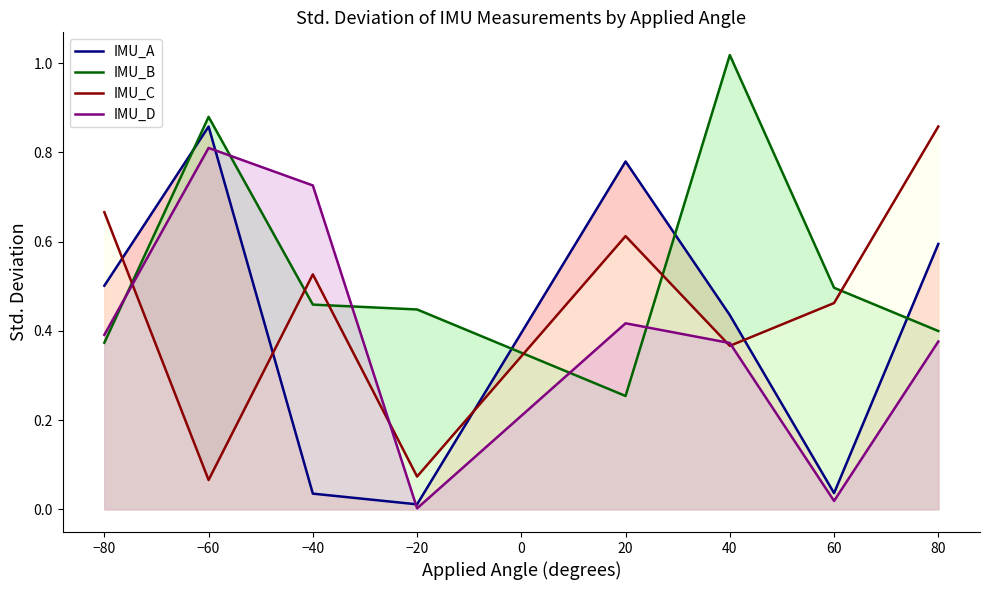

Does the chart have visible grid lines?

No